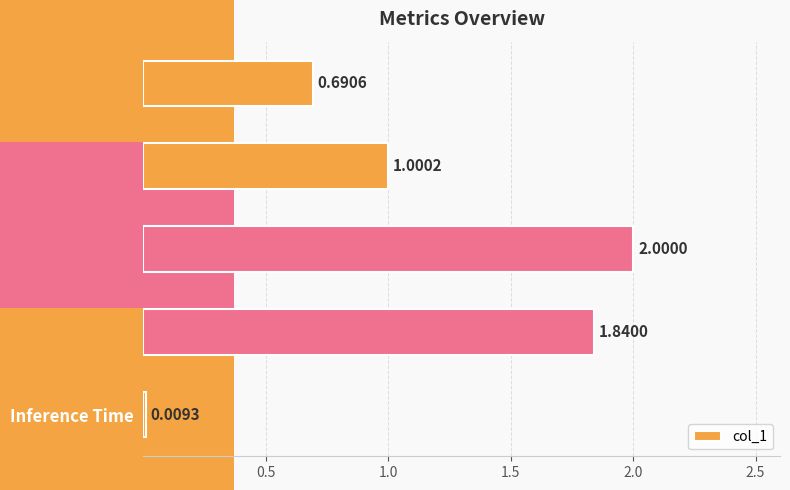

What is the change in value from MSE to SMAPE?

+1.3